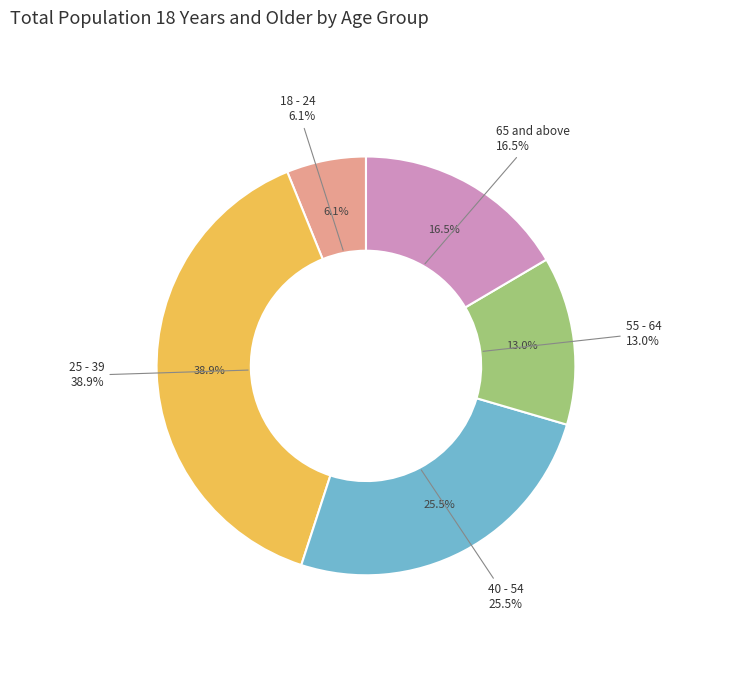

To the nearest percent, what is the difference between the largest and smallest slice percentages?

33%